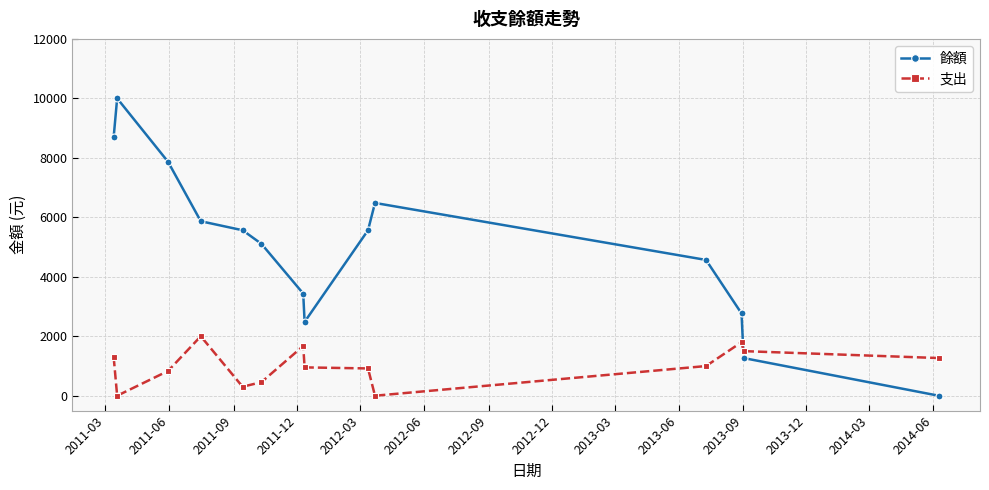

Which series has the largest total across all categories?

餘額